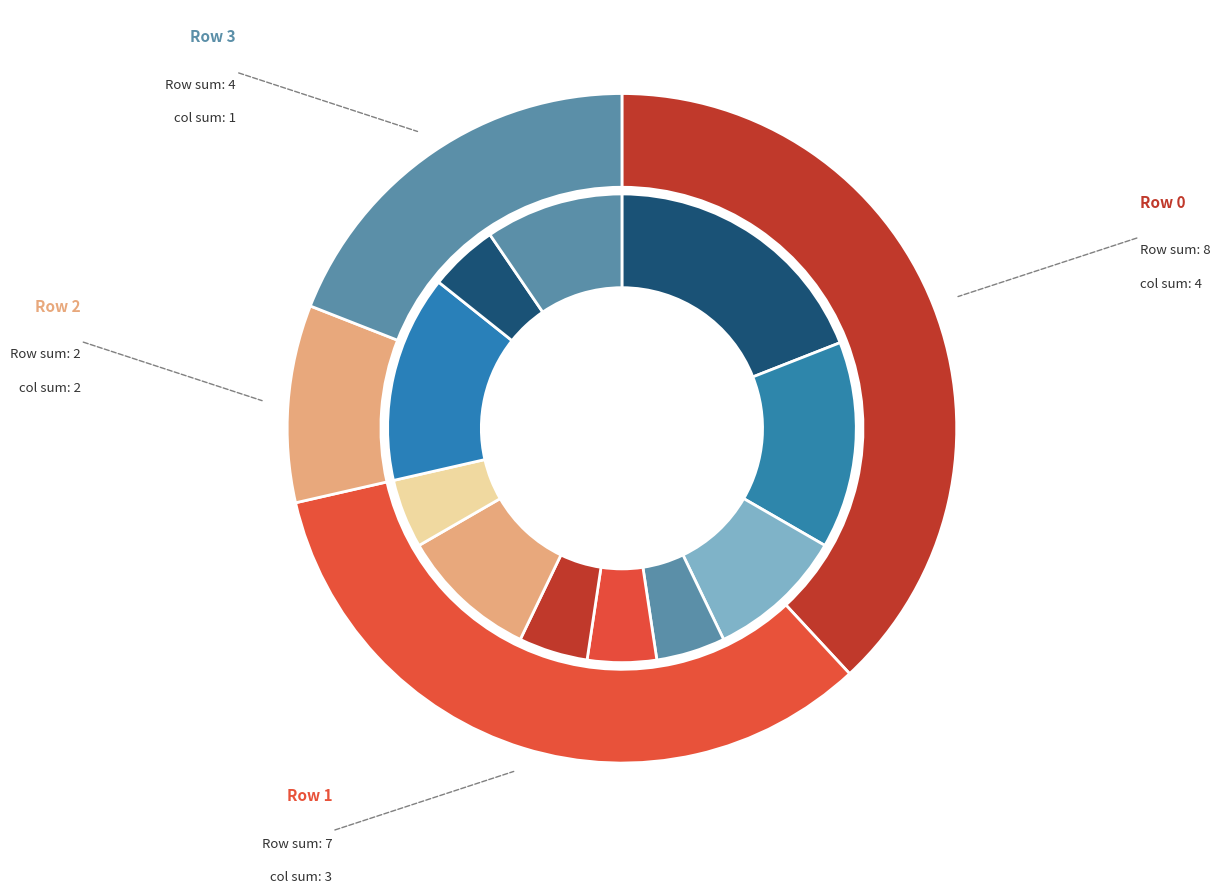

How many segments does this pie chart have?

11